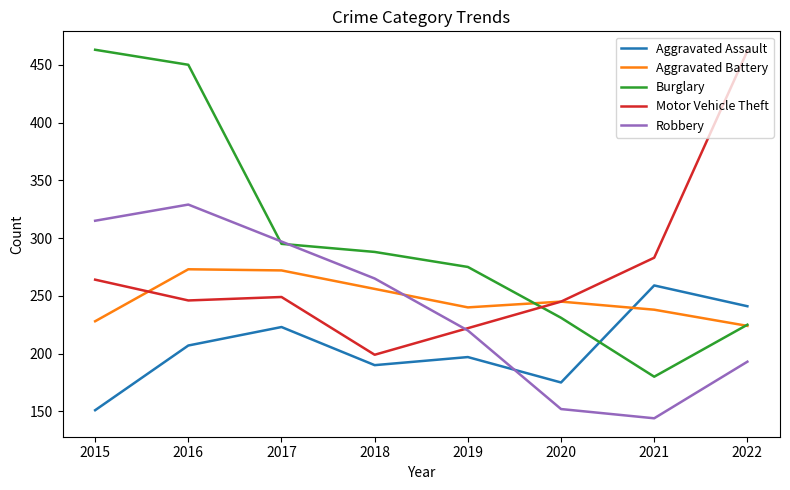

List the labels in order of Burglary value, smallest first.

2021, 2022, 2020, 2019, 2018, 2017, 2016, 2015